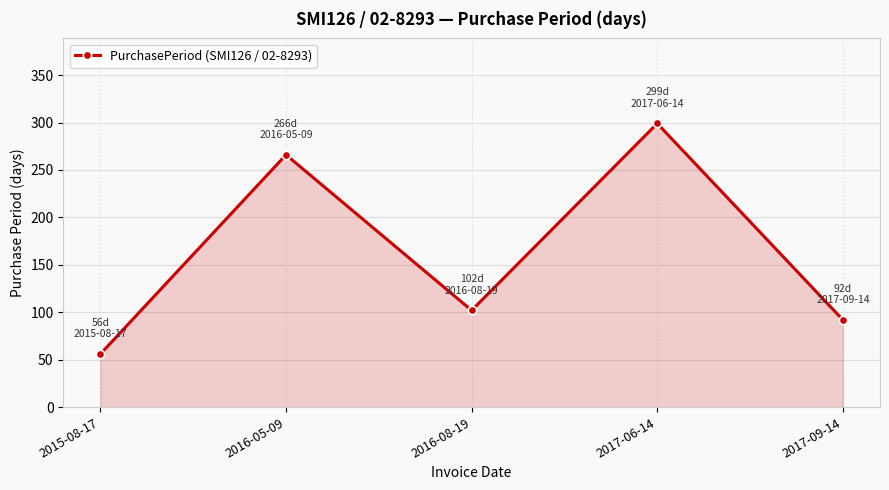

Which category has the lowest value across all series?

2015-08-17